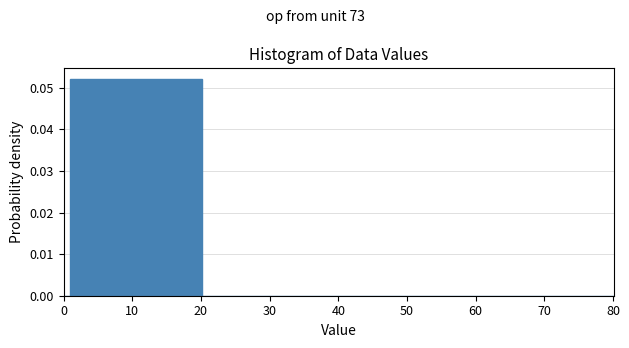

Read against the x-axis, roughly where is the centre of the tallest bar?

11